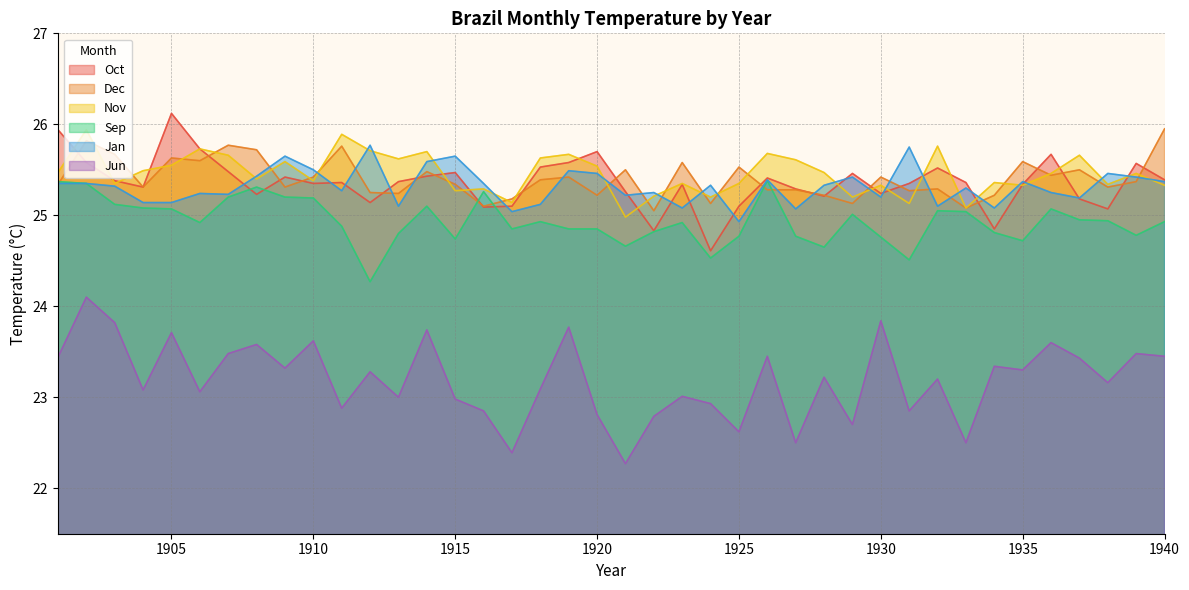

What is the sum of all Dec values?

1016.1